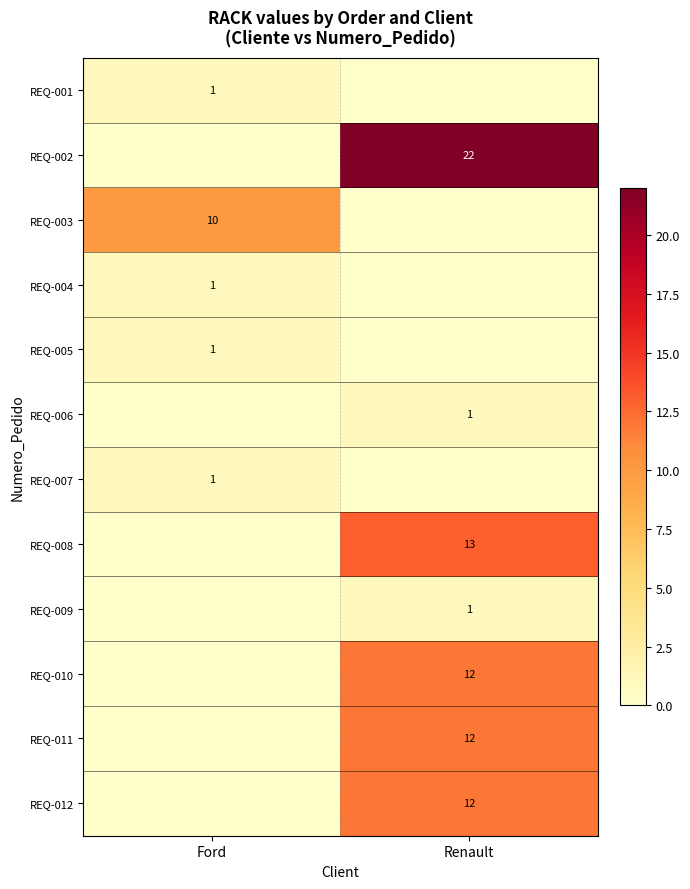

True or false: REQ-002 has a value of 22 at Renault.

True